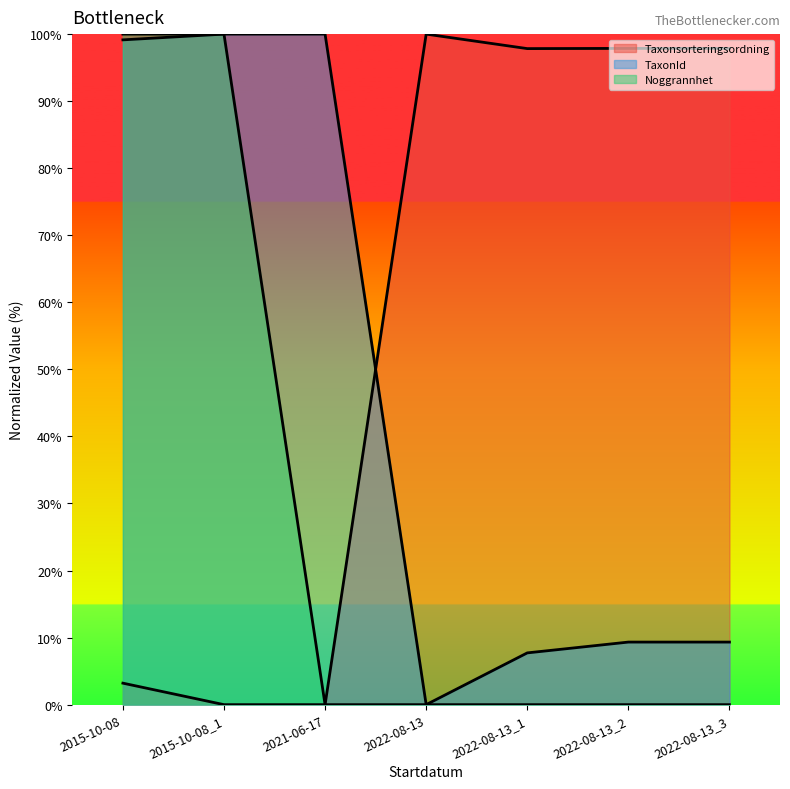

How many series are shown in this chart?

3